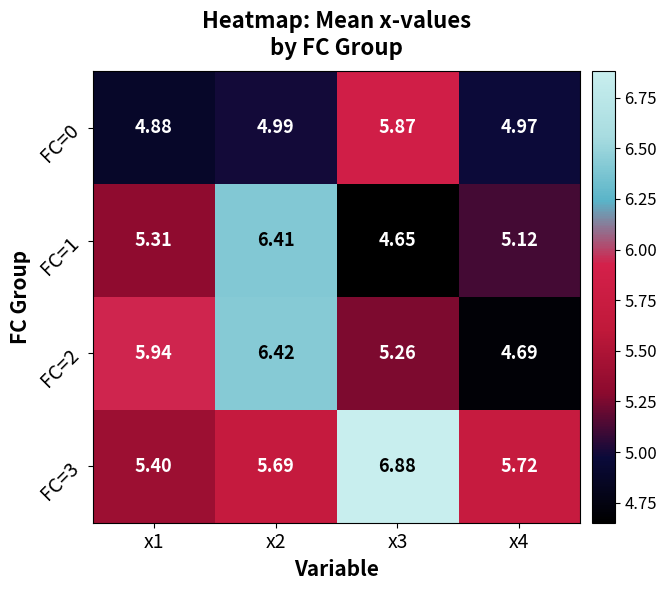

At x1, list the series in order from largest to smallest.

FC=2, FC=3, FC=1, FC=0